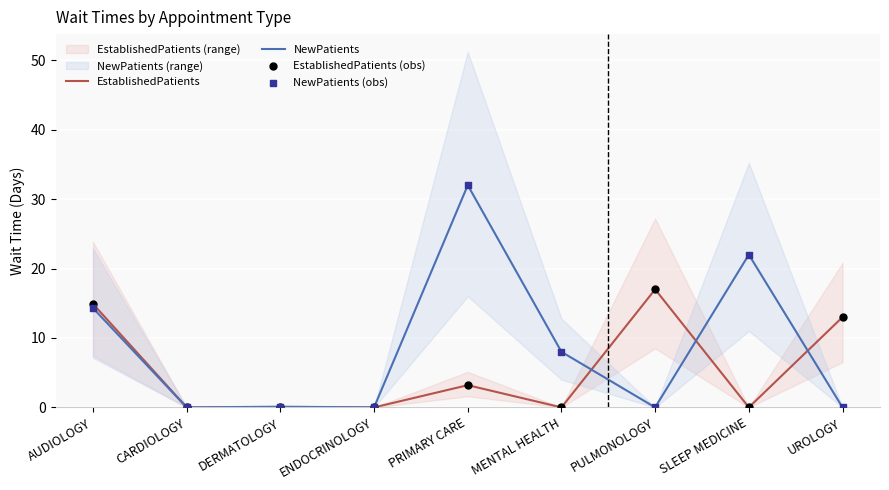

At which category is the sum across all series the highest?

PRIMARY CARE